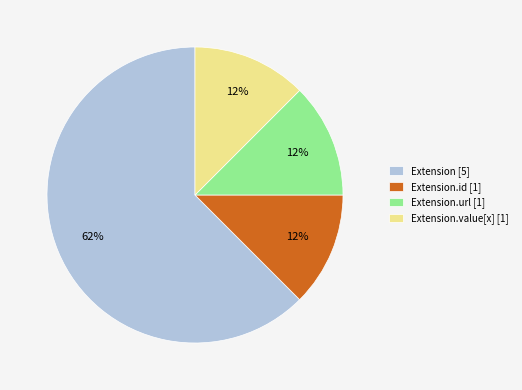

To the nearest percent, what is the average slice percentage?

25%